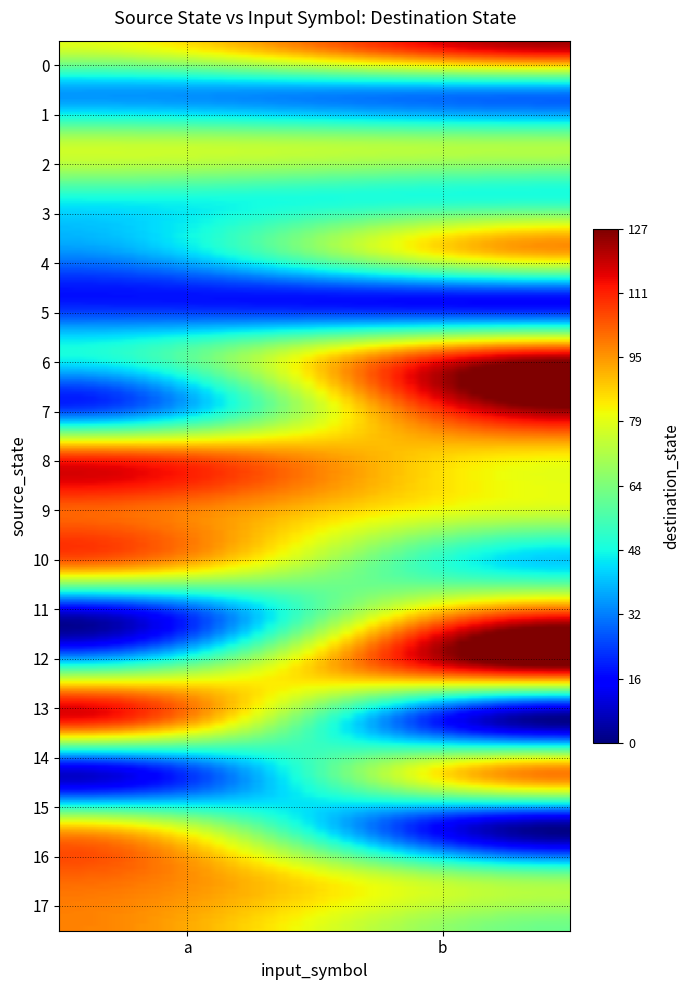

Which label corresponds to the smallest value in the chart?

13_b